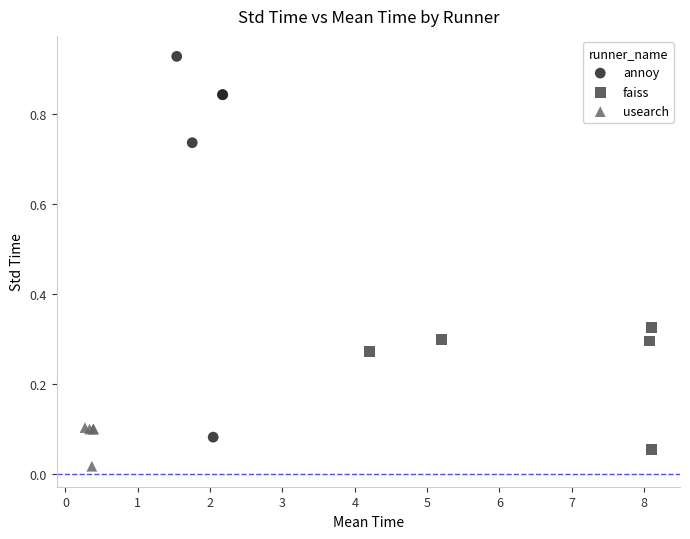

Which series contains the highest Y value?

annoy